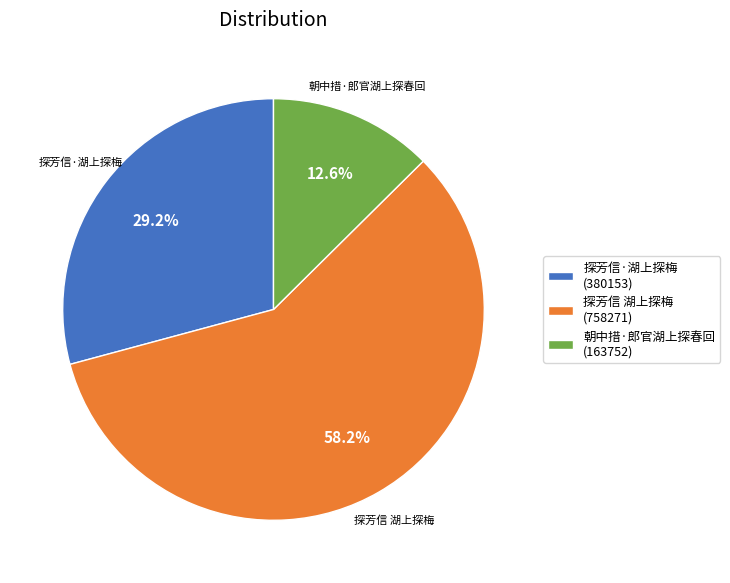

How many slices are in this pie chart?

3